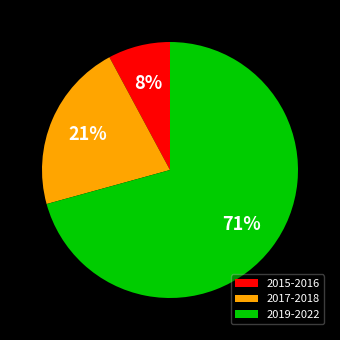

Which has a higher value, 2015-2016 or 2019-2022?

2019-2022